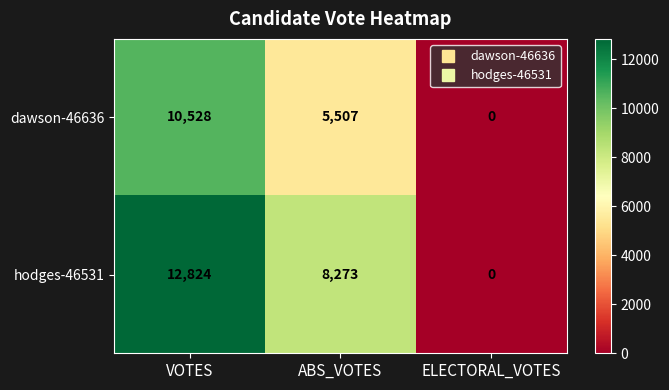

How many series are shown in this chart?

2